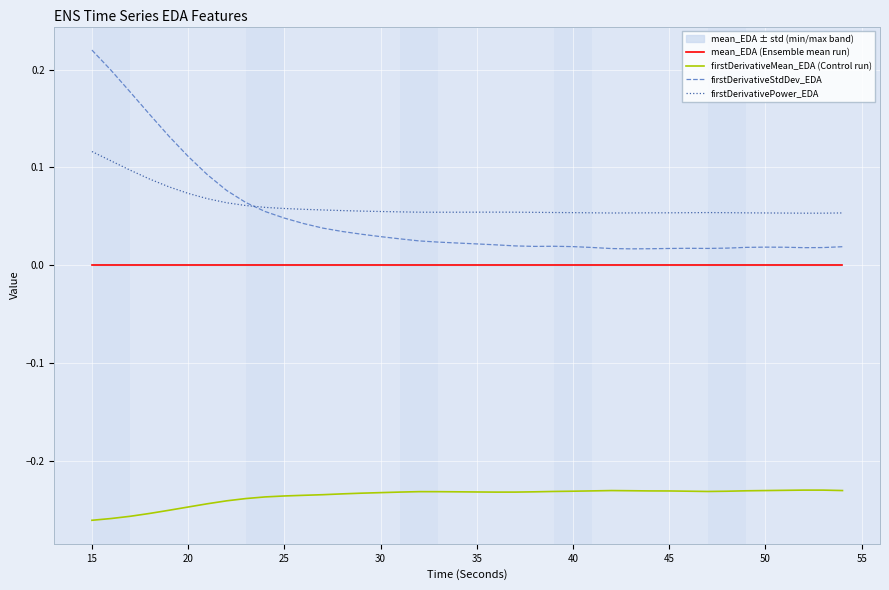

True or false: firstDerivativeStdDev_EDA and firstDerivativeMean_EDA (Control run) intersect in this chart.

False